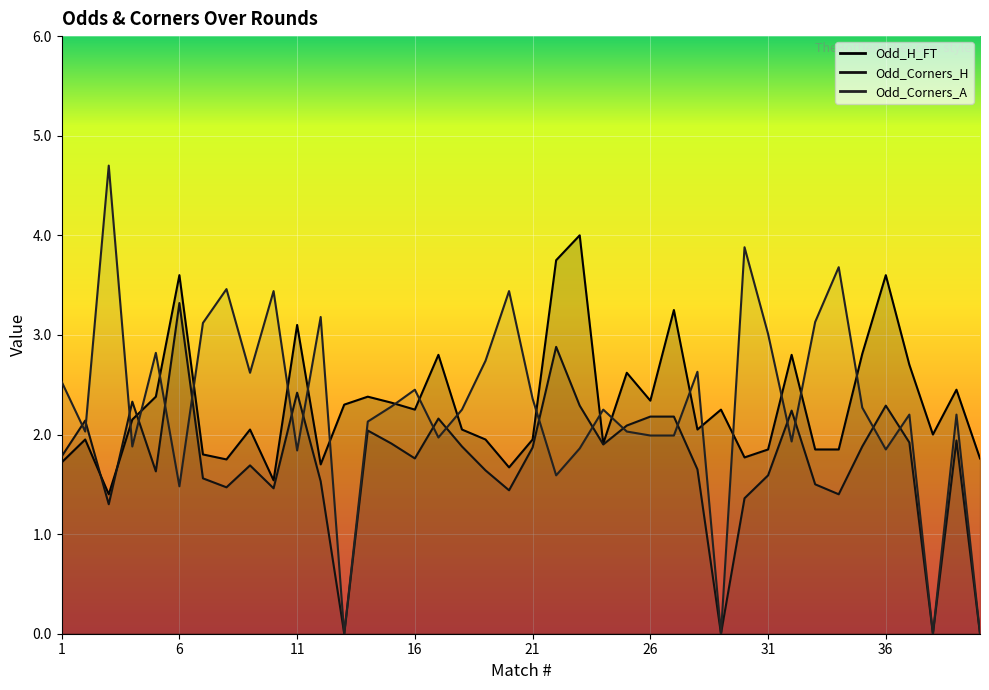

Read the Odd_H_FT value at 14.

2.4